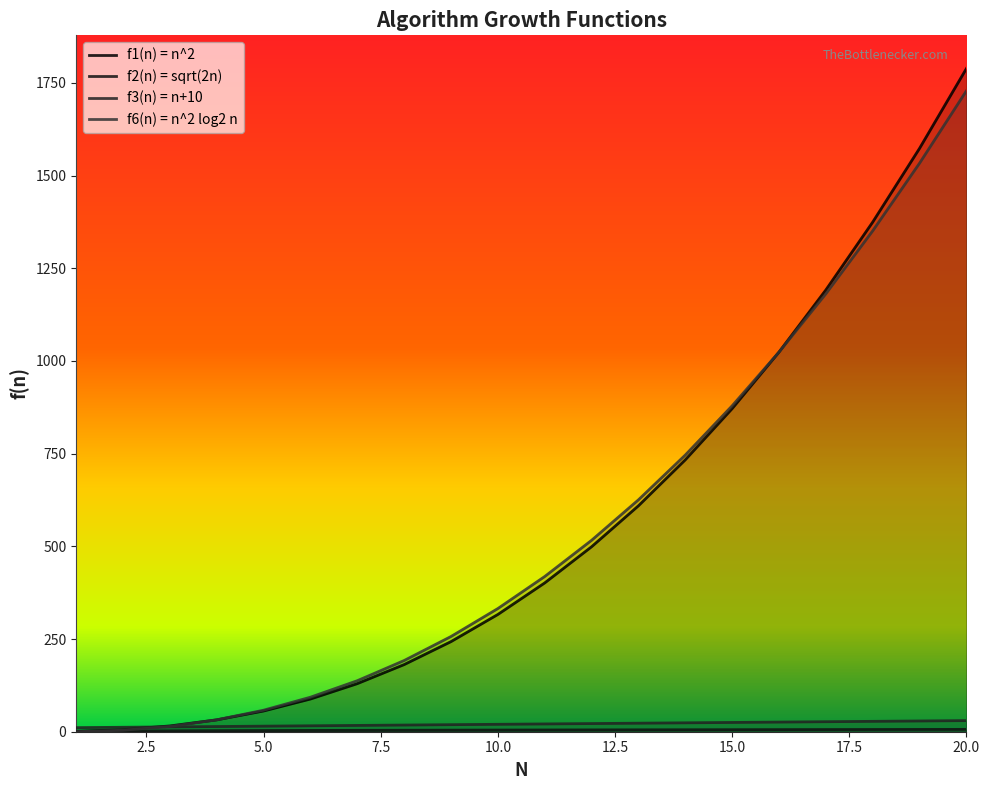

What is the difference between the f1(n) = n^2 values at 12 and 18?

875.8